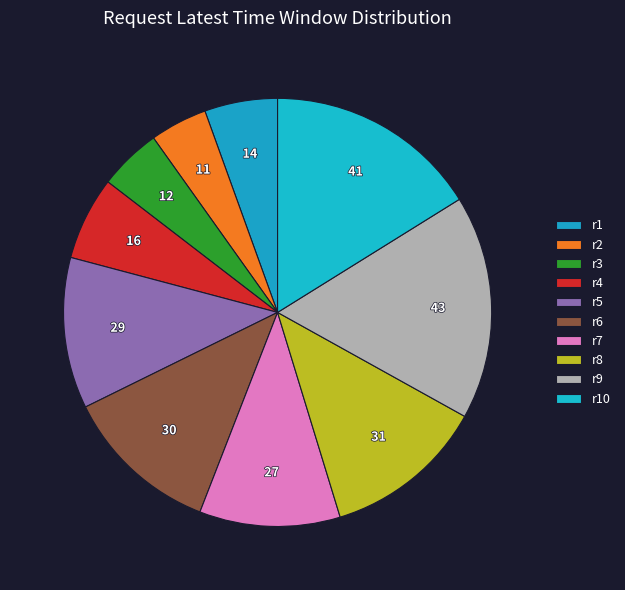

What percentage is NOT represented by r8?

87.8%